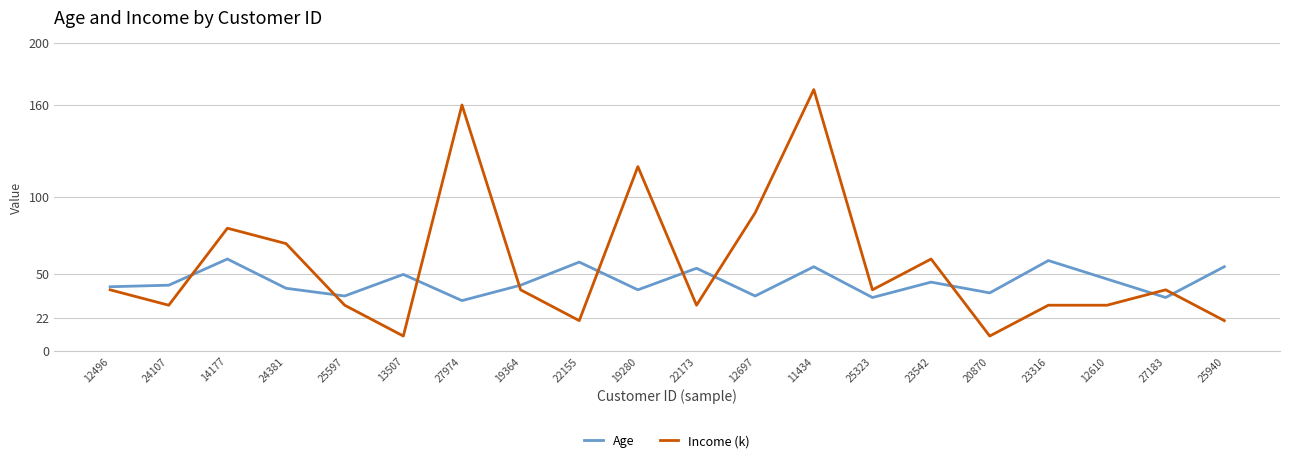

List the series in order of their peak value, highest first.

Income (k), Age